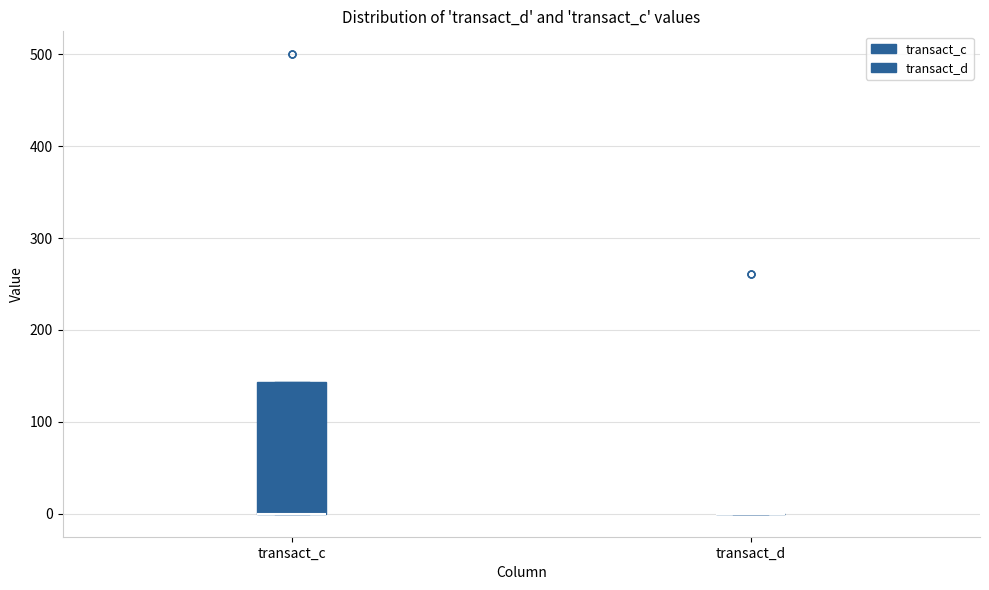

Where is the upper edge of the box for transact_c on the y-axis? The values are not printed on the chart, so give them approximately, as read against the axis.

140